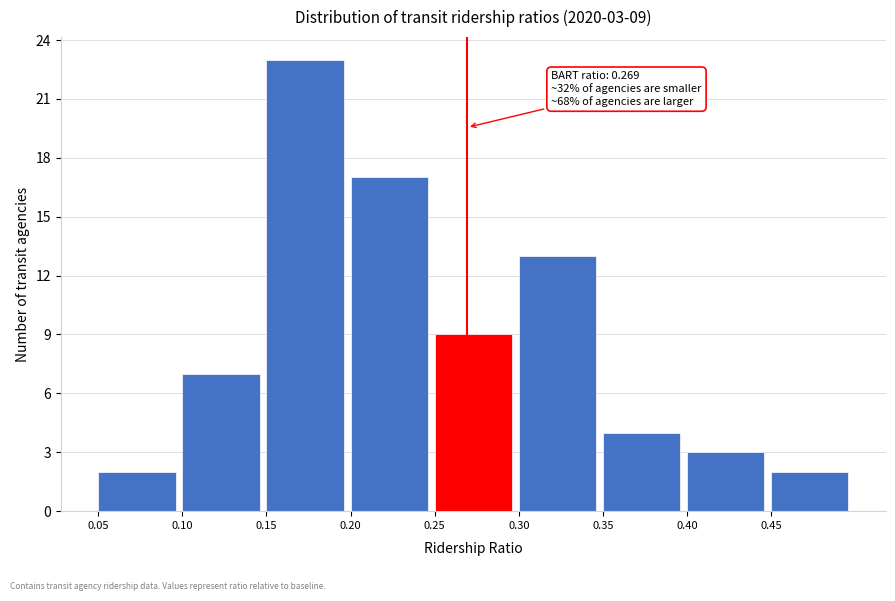

Over which range of the x-axis is the bar tallest?

0.15 to 0.20